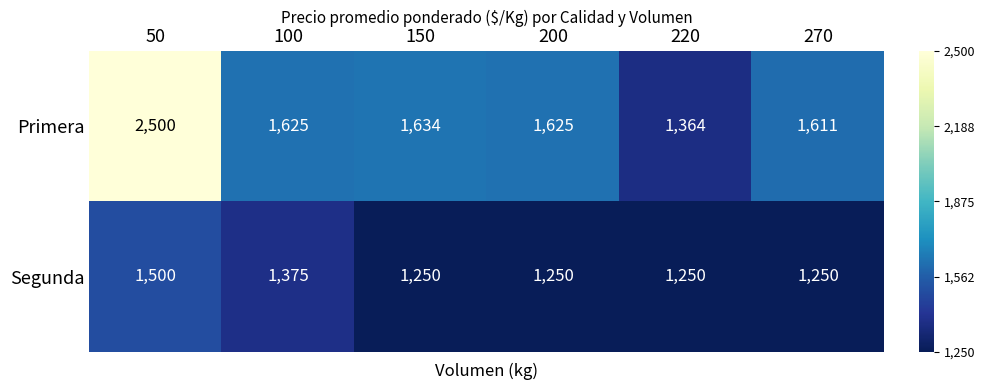

What is the highest value of the Primera series?

2500